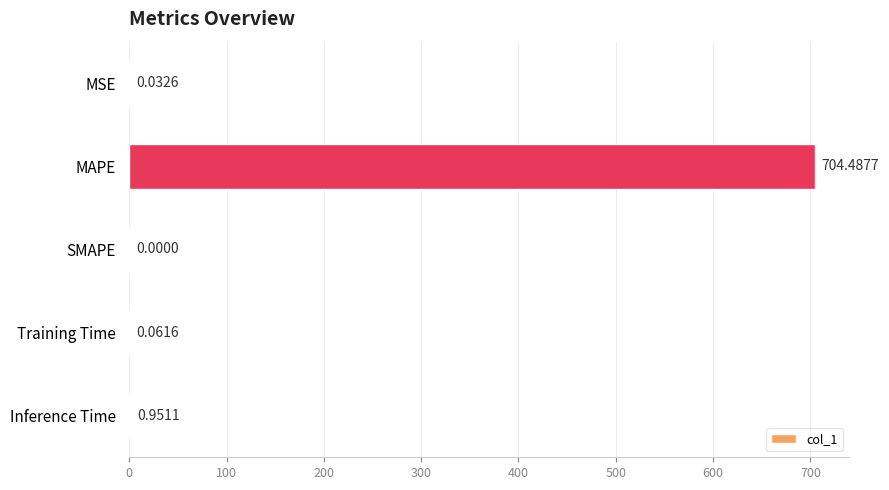

Which label corresponds to the largest value in the chart?

MAPE